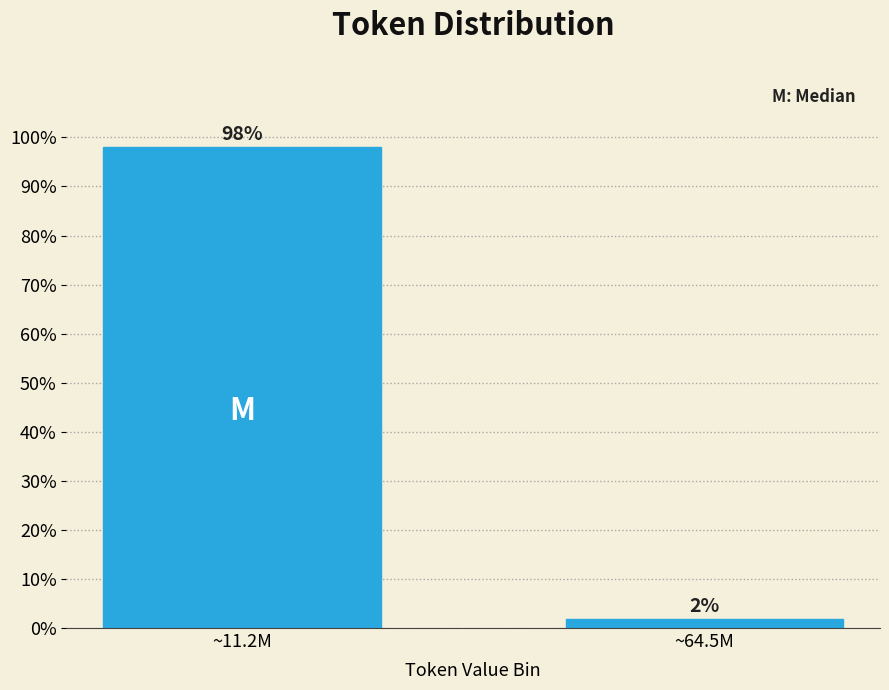

List the labels in order of value, largest first.

~11.2M, ~64.5M